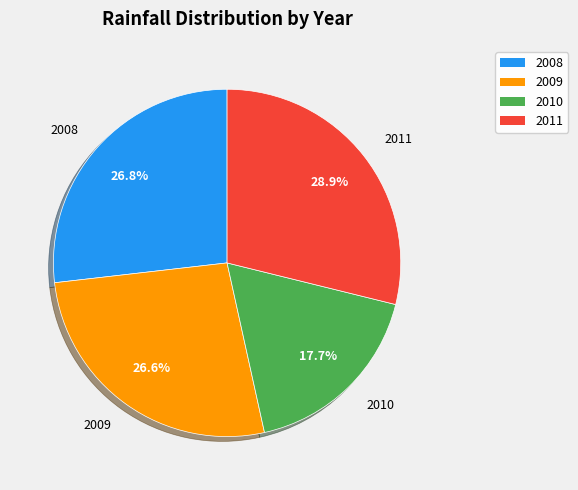

Which category has the smallest portion of the pie?

2010